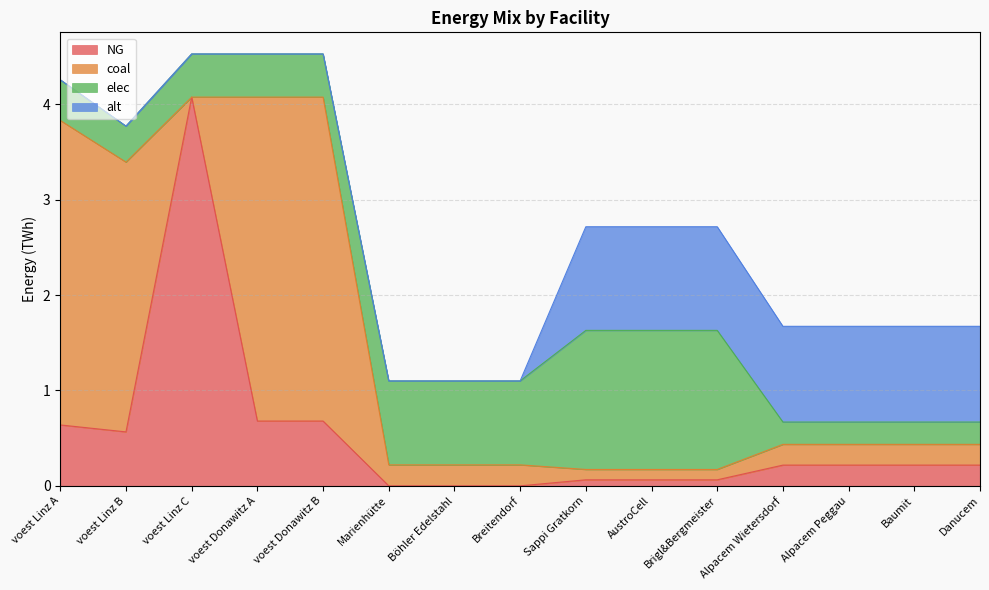

Does the chart have visible grid lines?

Yes